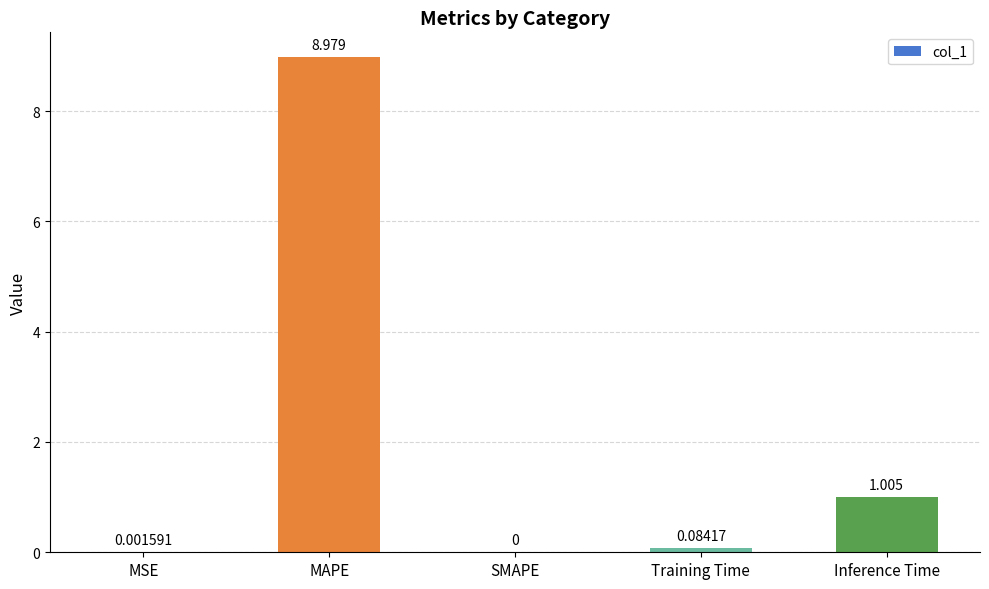

Between SMAPE and MAPE, which is larger?

MAPE